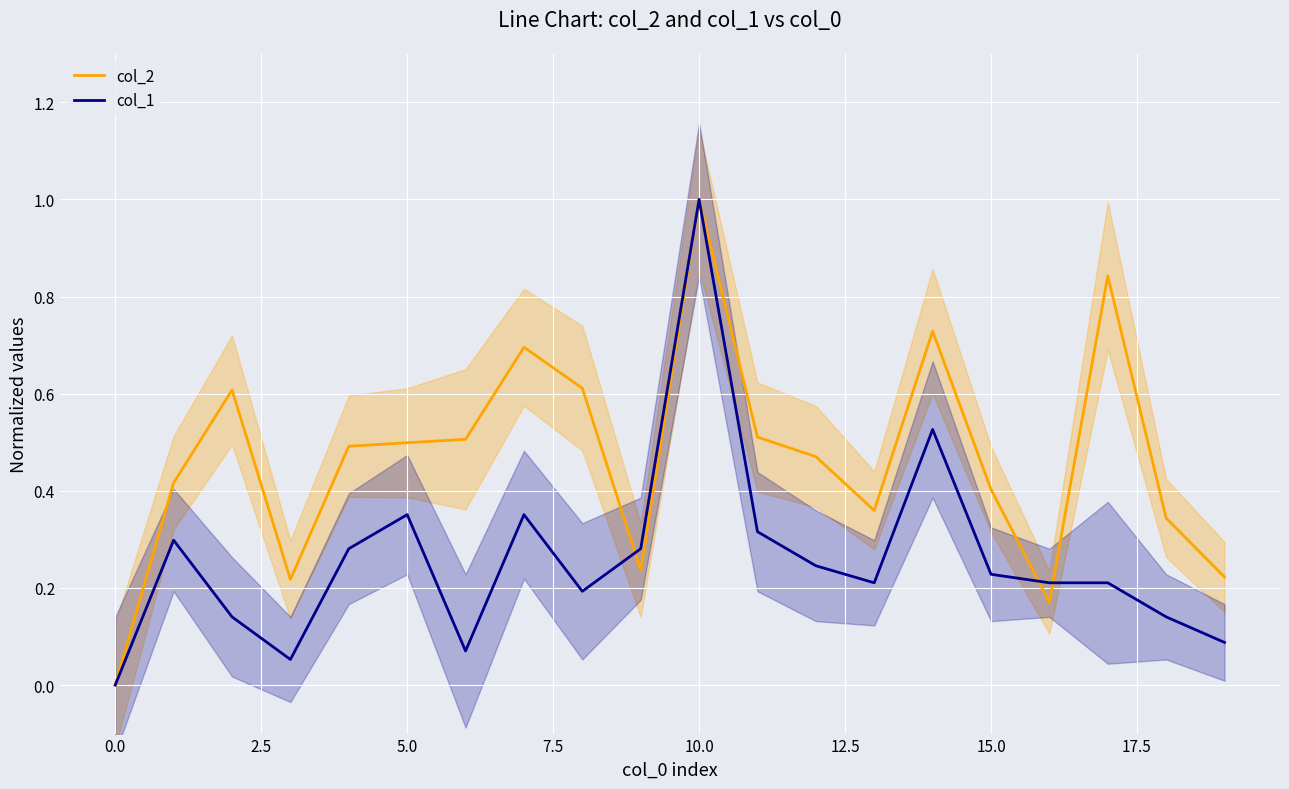

True or false: col_2 has a value of -0.5 at 0.0.

False